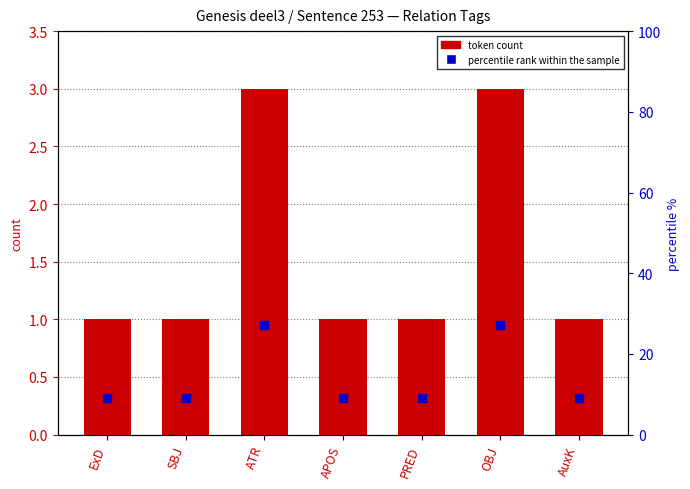

At SBJ, list the series in order from smallest to largest.

token count, percentile rank within the sample